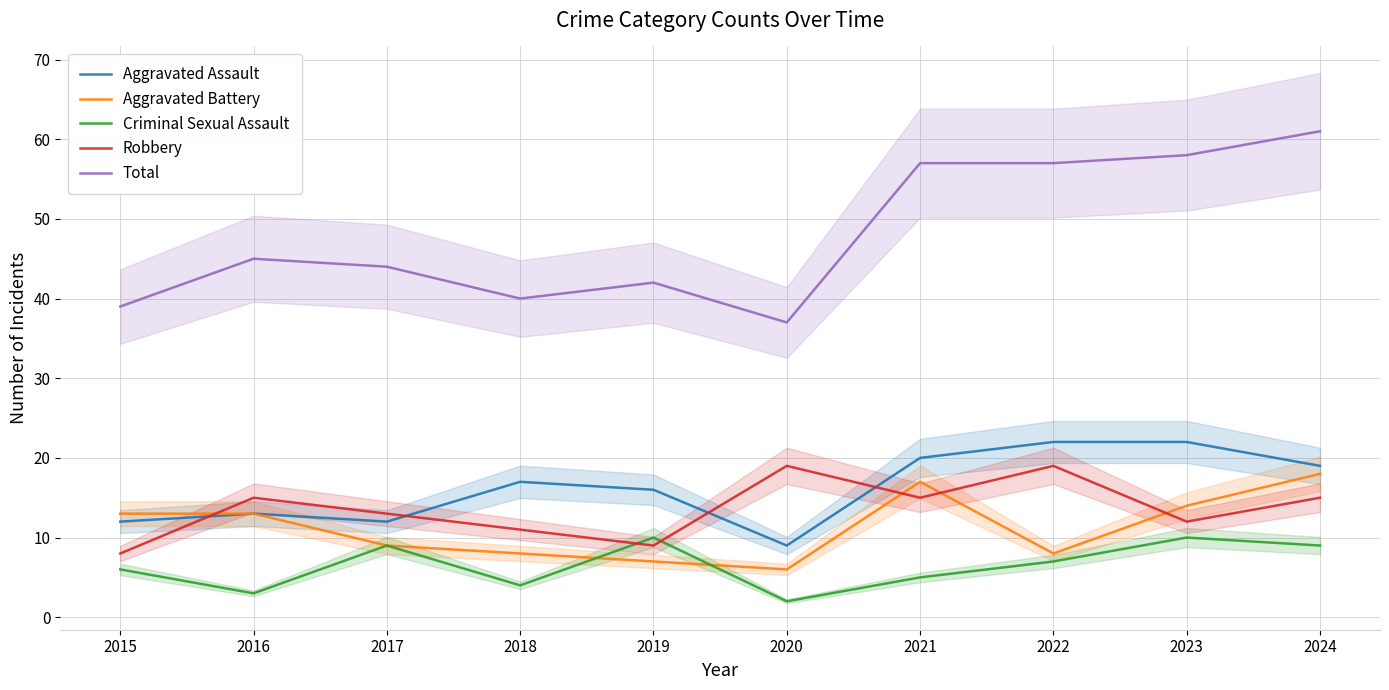

Reading left to right, extract all data points from this chart.

Aggravated Assault: 2015=12	2016=13	2017=12	2018=17	2019=16	2020=9	2021=20	2022=22	2023=22	2024=19
Aggravated Battery: 2015=13	2016=13	2017=9	2018=8	2019=7	2020=6	2021=17	2022=8	2023=14	2024=18
Criminal Sexual Assault: 2015=6	2016=3	2017=9	2018=4	2019=10	2020=2	2021=5	2022=7	2023=10	2024=9
Robbery: 2015=8	2016=15	2017=13	2018=11	2019=9	2020=19	2021=15	2022=19	2023=12	2024=15
Total: 2015=39	2016=45	2017=44	2018=40	2019=42	2020=37	2021=57	2022=57	2023=58	2024=61